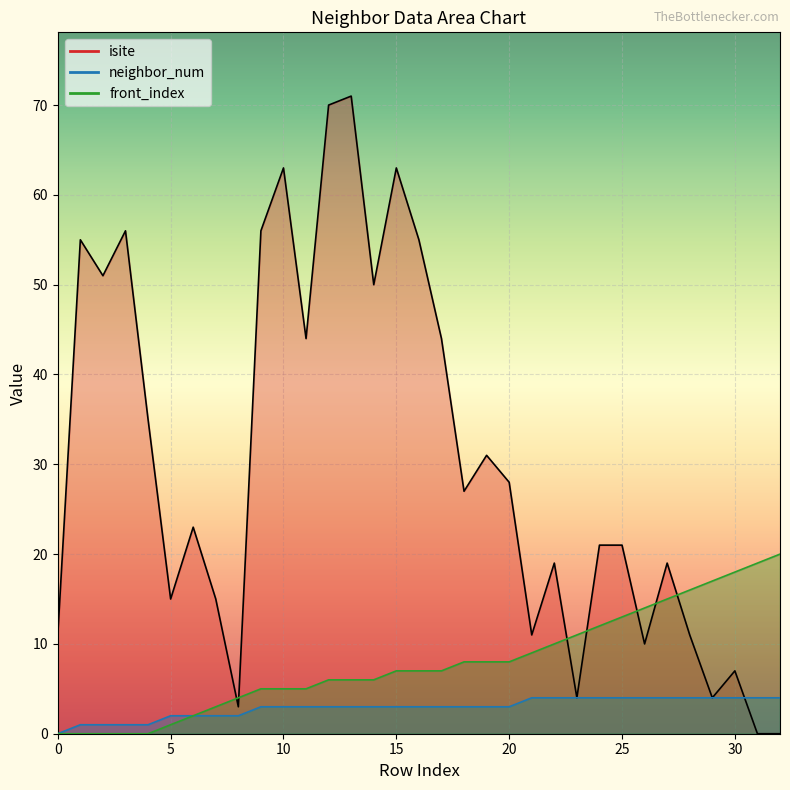

Is the value of isite at 26 greater than the value of neighbor_num at 16?

Yes